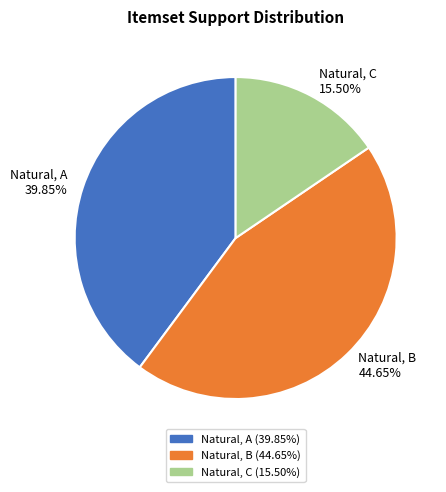

Count the number of slices in the pie.

3